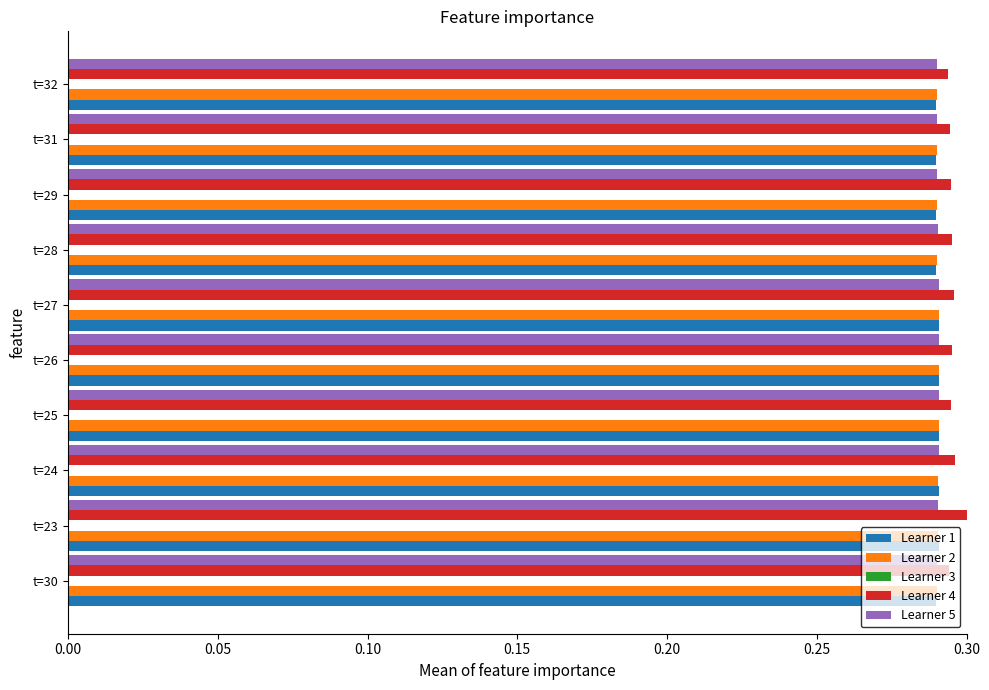

True or false: Learner 1 has a value of 0.4 at t=24.

False